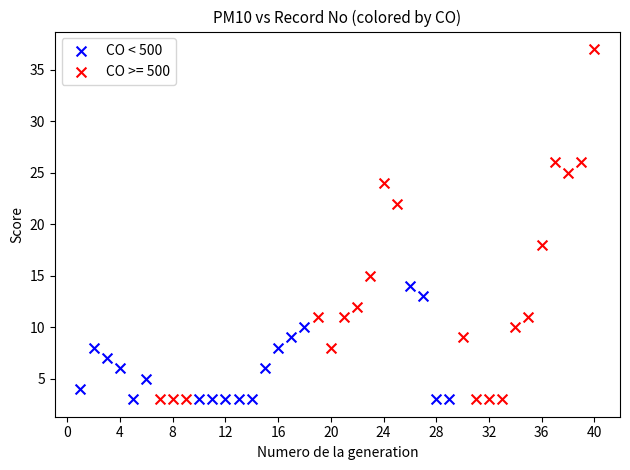

Which series reaches the maximum Y coordinate?

CO >= 500